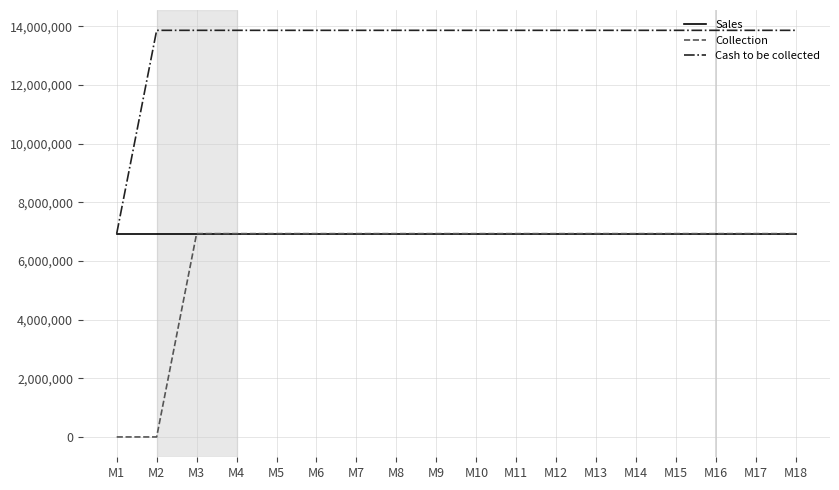

True or false: Sales has a value of 6934050 at M5.

True